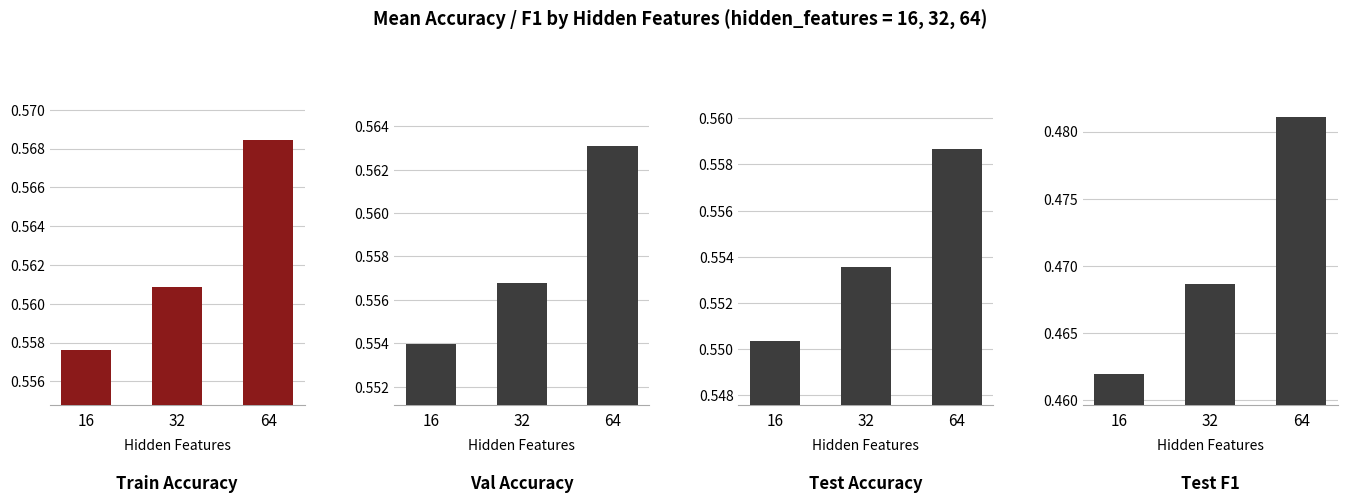

True or false: Train Accuracy has a value of 0.6 at 64.

True